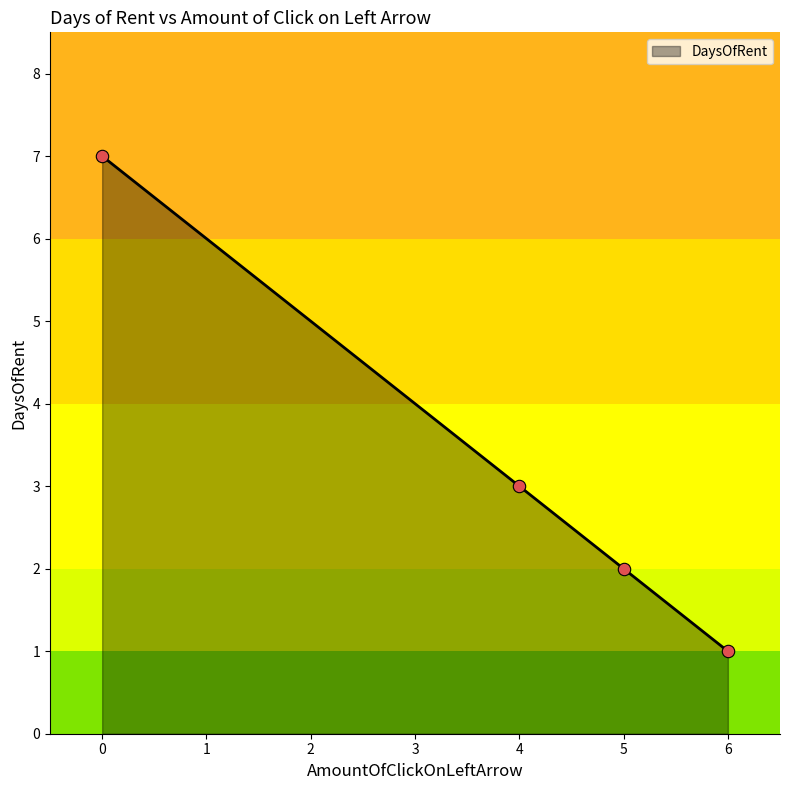

What is the ratio of the value at 6 to the value at 4?

0.3